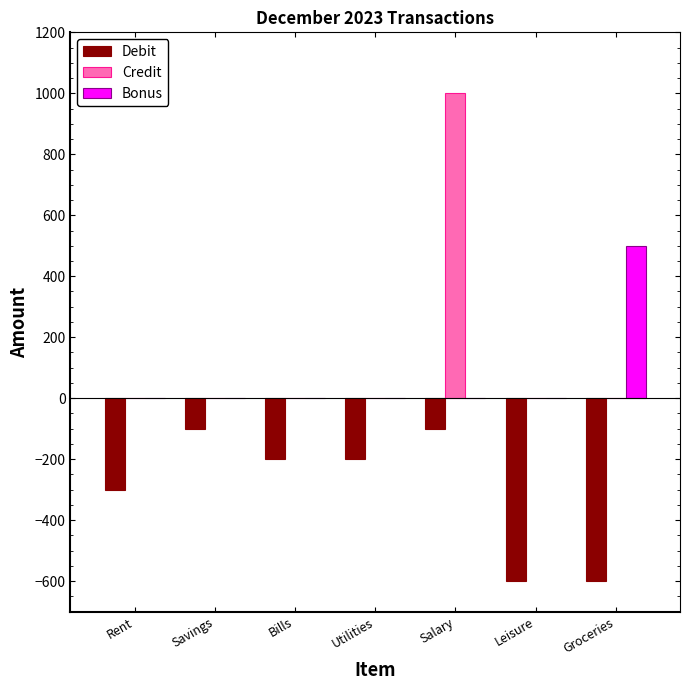

How many categories are shown in the chart?

7